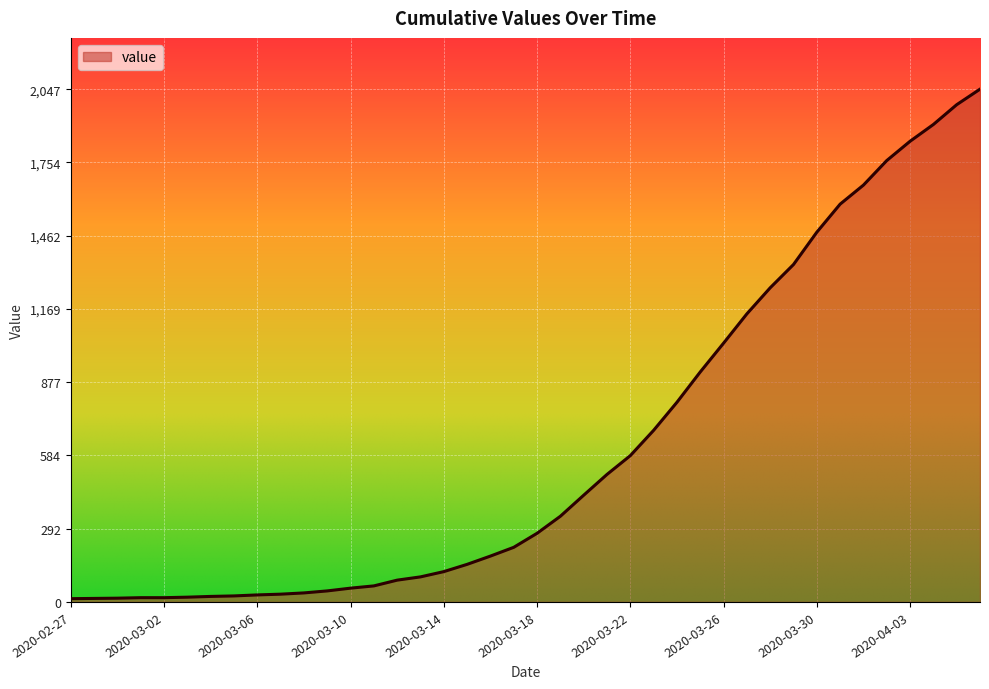

Does the chart have visible grid lines?

Yes